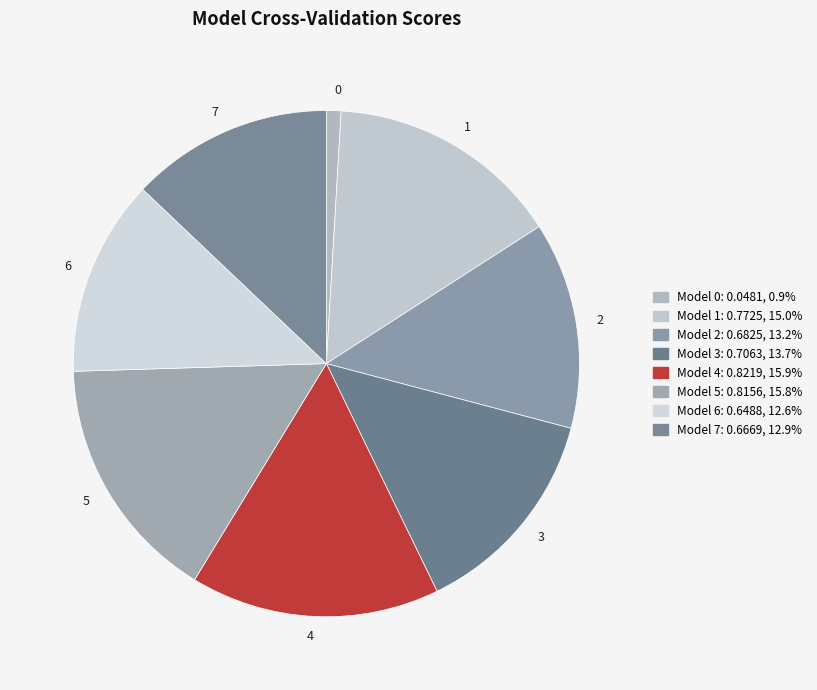

Do 2 and 5 together represent more than half of the pie?

No